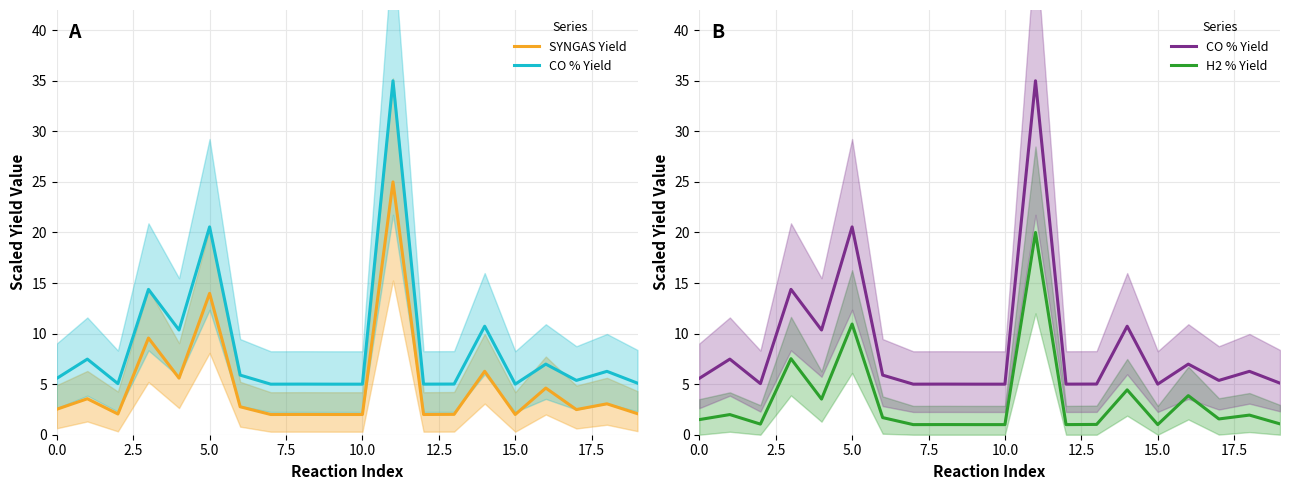

Reading left to right, list all the values displayed in this chart.

SYNGAS Yield: 2.5	3.6	2.1	9.6	5.6	14.0	2.8	2.0	2.0	2.0	2.0	25.0	2.0	2.0	6.3	2.0	4.6	2.5	3.1	2.1
CO % Yield: 5.6	7.5	5.1	14.4	10.4	20.6	5.9	5.0	5.0	5.0	5.0	35.0	5.0	5.0	10.7	5.0	7.0	5.4	6.3	5.1
H2 % Yield: 1.5	2.0	1.1	7.5	3.5	10.9	1.7	1.0	1.0	1.0	1.0	20.0	1.0	1.0	4.4	1.0	3.9	1.6	1.9	1.1